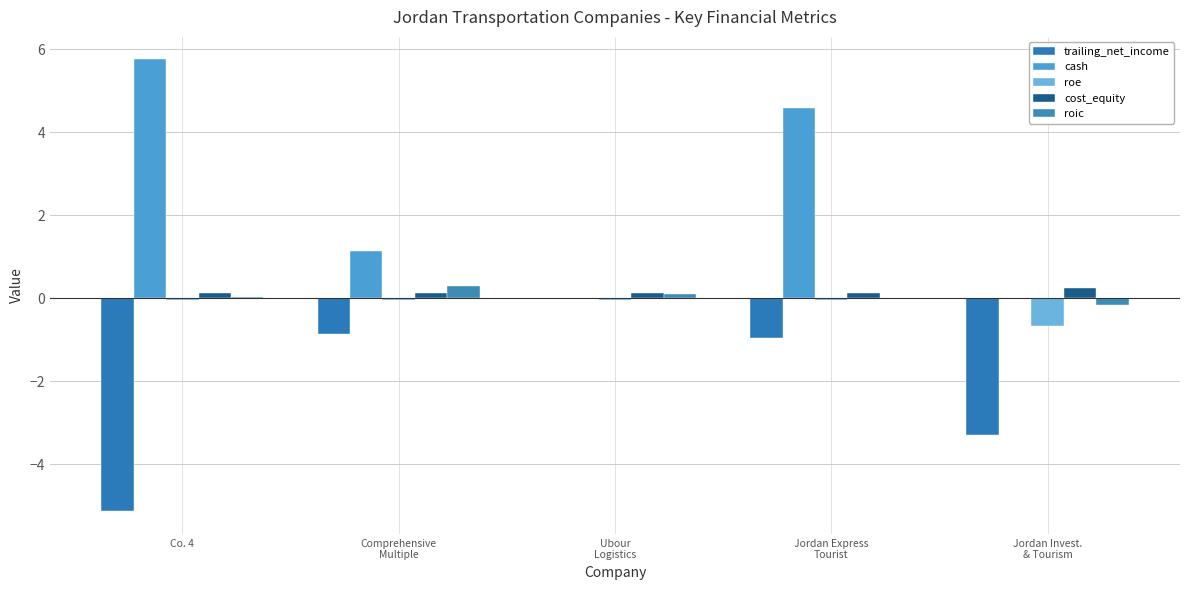

What is the sum of the cost_equity values at Comprehensive
Multiple and Jordan Invest.
& Tourism?

0.4